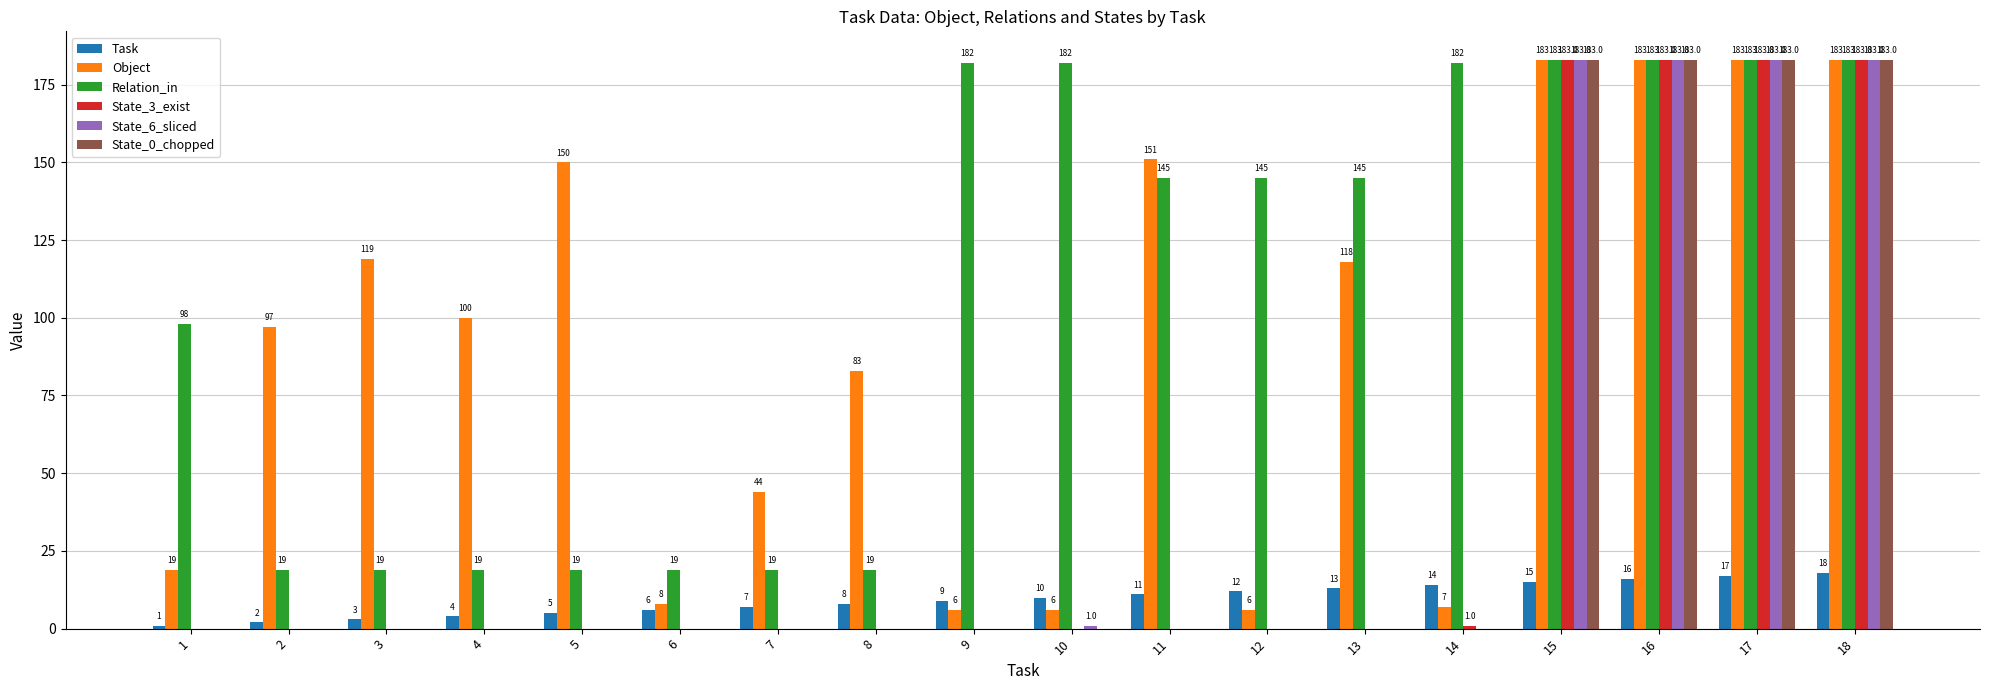

Reading left to right, transcribe all the data shown in this chart.

Task: 1	2	3	4	5	6	7	8	9	10	11	12	13	14	15	16	17	18
Object: 19	97	119	100	150	8	44	83	6	6	151	6	118	7	183	183	183	183
Relation_in: 98	19	19	19	19	19	19	19	182	182	145	145	145	182	183	183	183	183
State_3_exist: 0	0	0	0	0	0	0	0	0	0	0	0	0	1	183	183	183	183
State_6_sliced: 0	0	0	0	0	0	0	0	0	1	0	0	0	0	183	183	183	183
State_0_chopped: 0	0	0	0	0	0	0	0	0	0	0	0	0	0	183	183	183	183